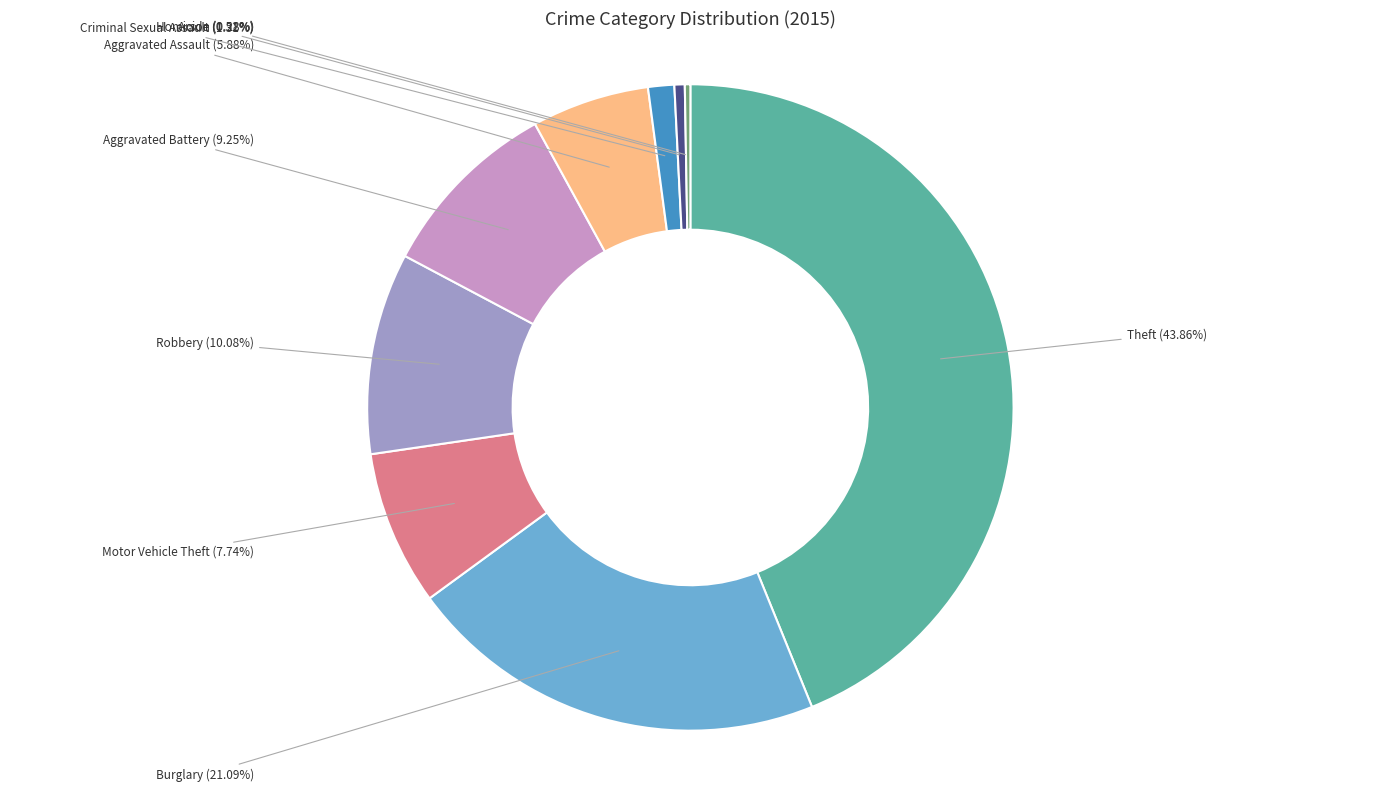

To the nearest percent, what is the difference between the Motor Vehicle Theft and Theft slice percentages?

36%